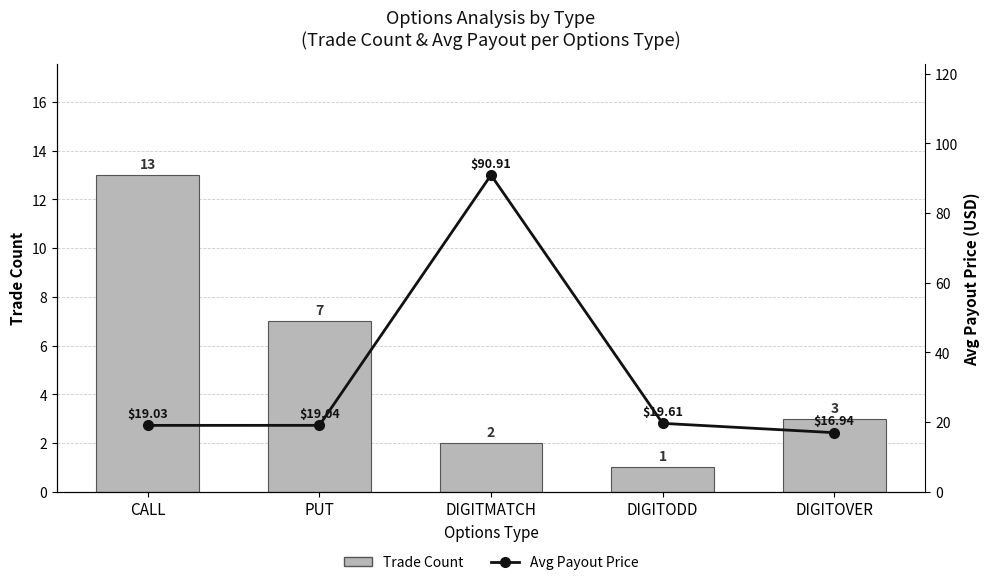

Where does the Trade Count series first go above 3?

CALL